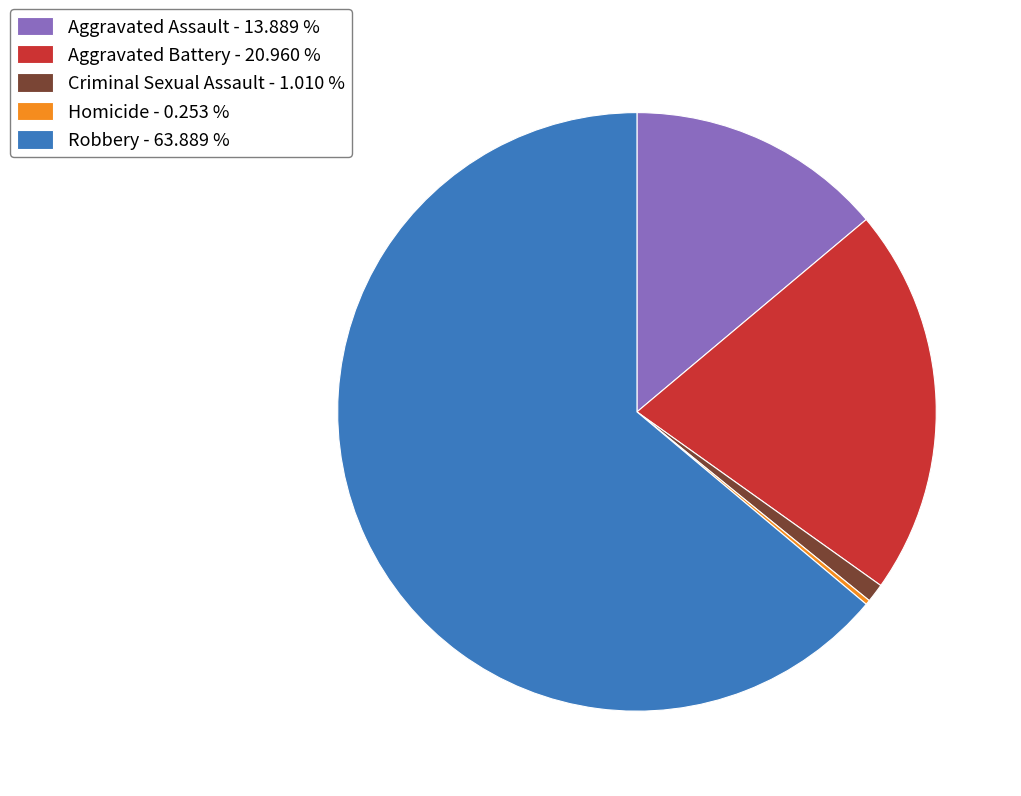

Is the sum of Criminal Sexual Assault - 1.010 % and Aggravated Battery - 20.960 % greater than half?

No